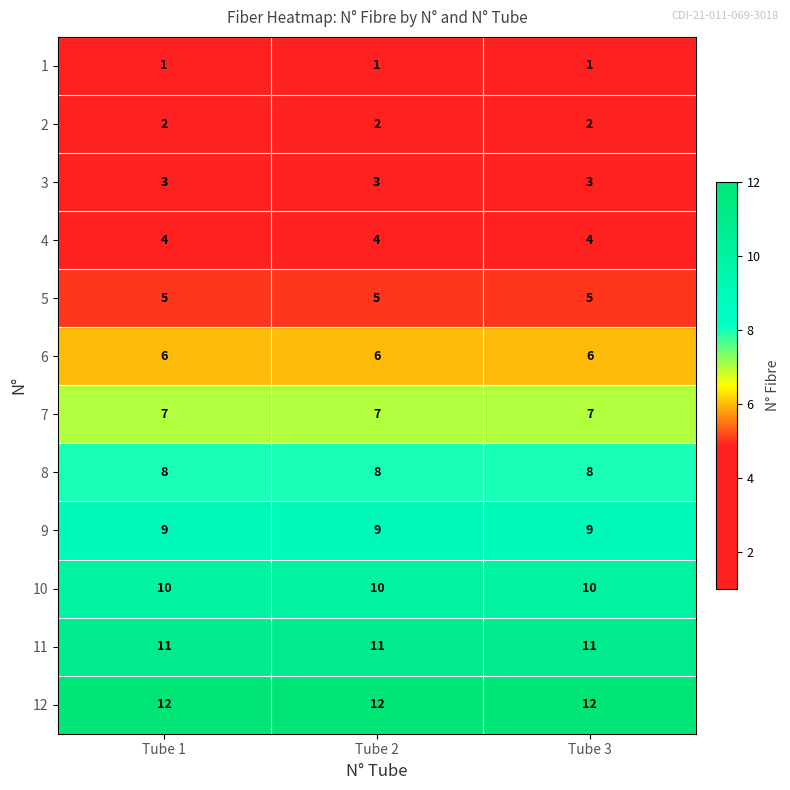

At Tube 3, list the series in order from largest to smallest.

12, 11, 10, 9, 8, 7, 6, 5, 4, 3, 2, 1